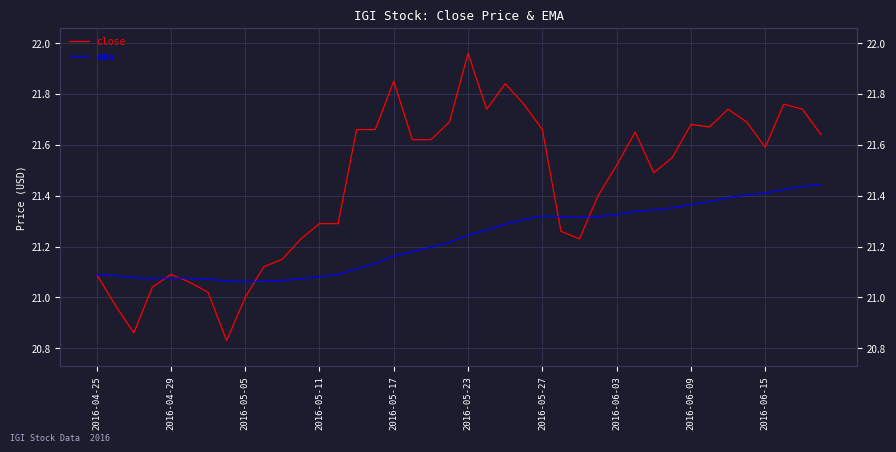

True or false: ema and close cross at least once.

True